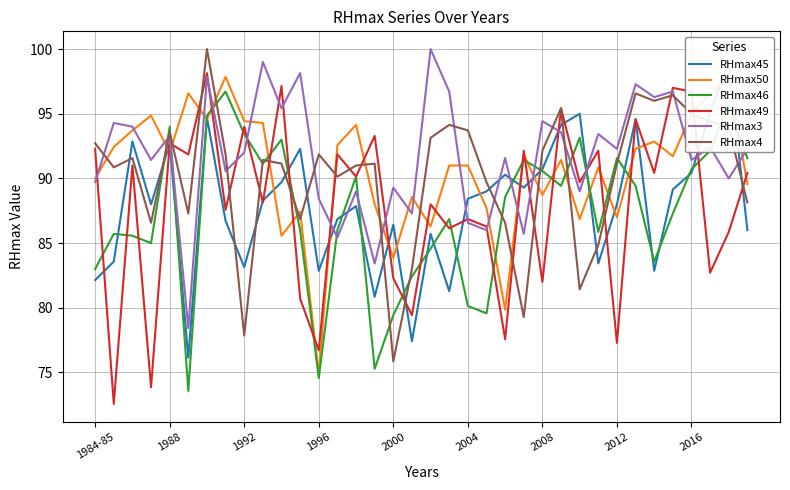

How many data points in RHmax3 are above 92?

18